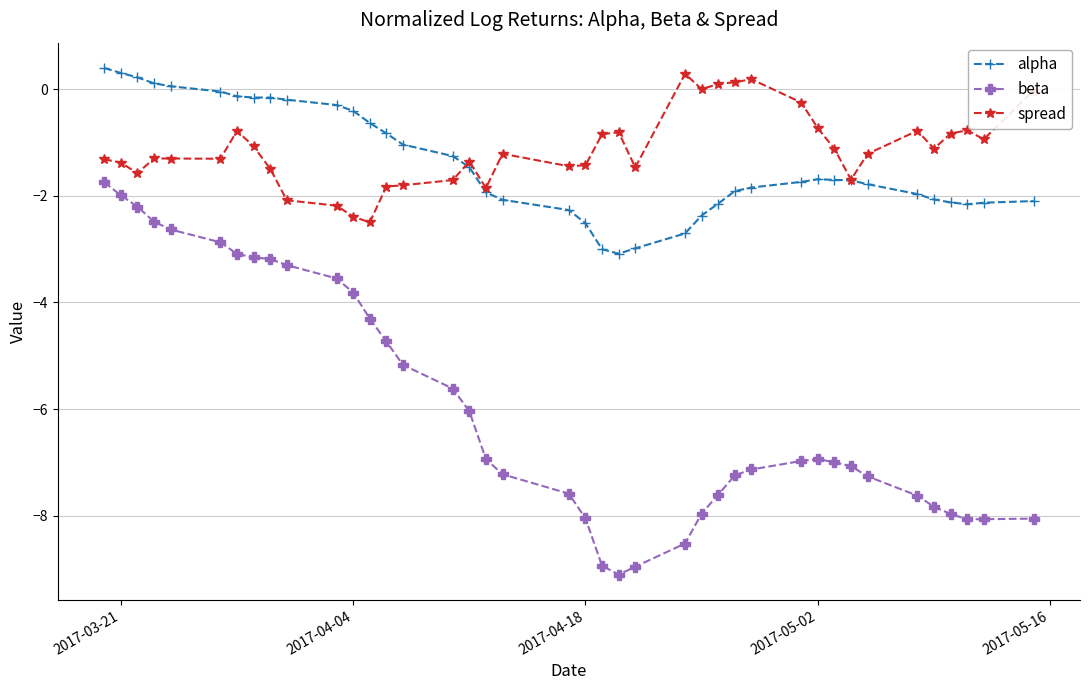

At how many categories does at least one series exceed -4?

40